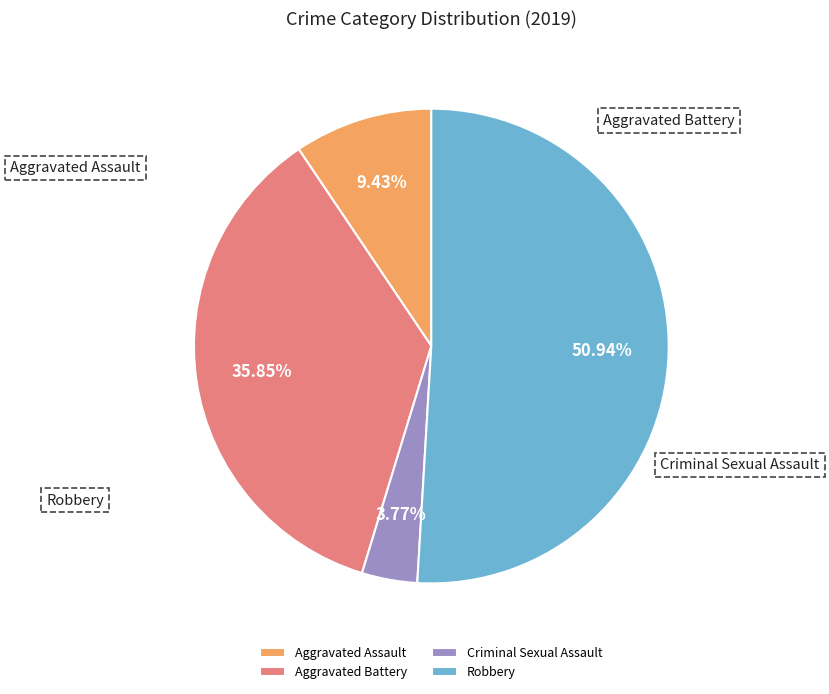

To the nearest percent, what portion does Aggravated Assault represent?

9%